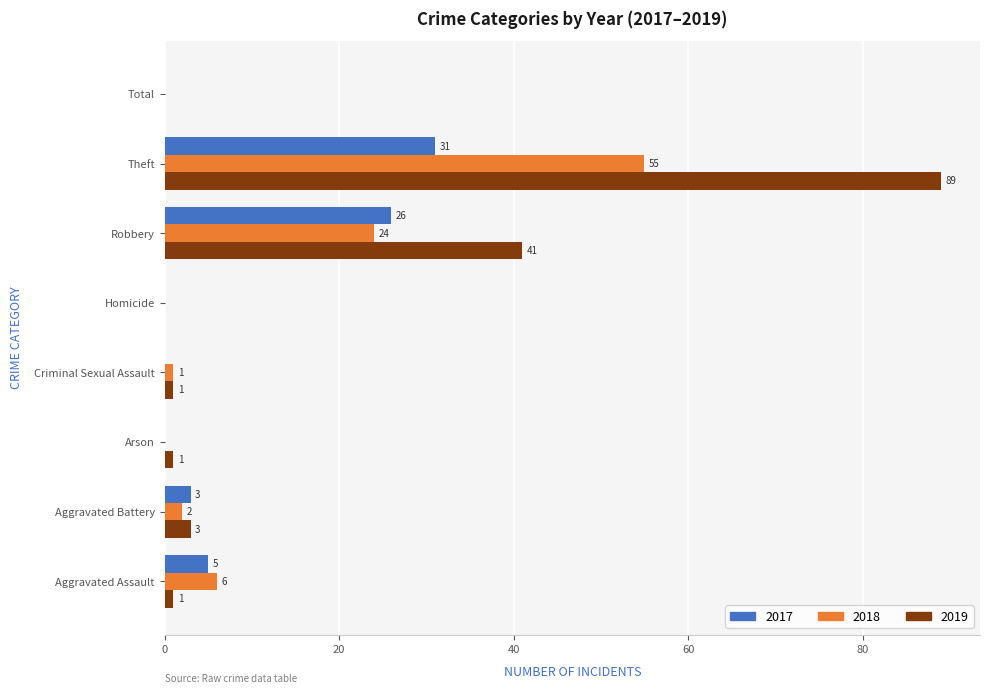

What are all the series names shown in the legend?

2017, 2018, 2019